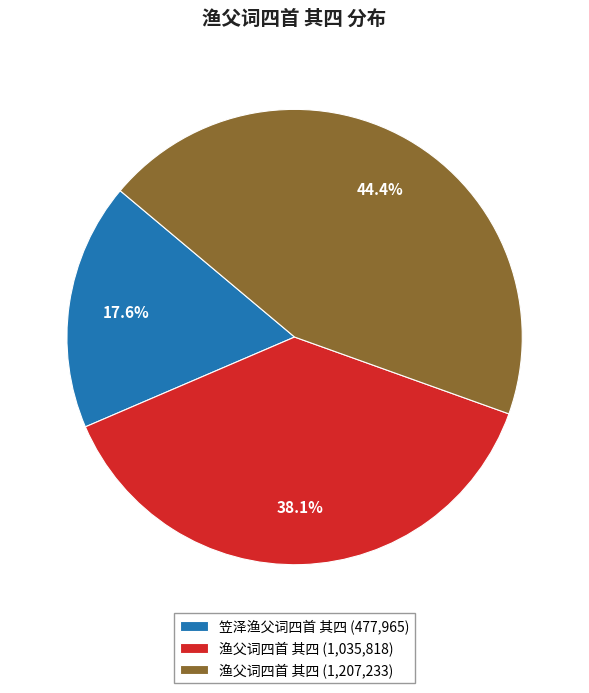

How many segments does this pie chart have?

3